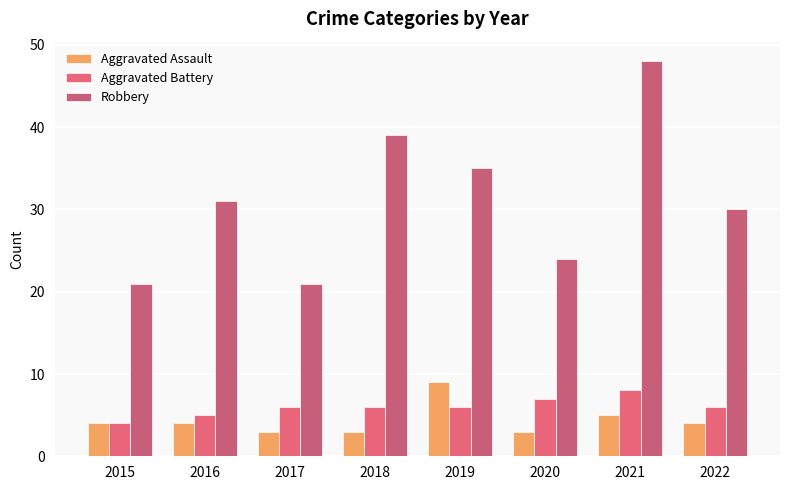

How many groups of bars are there?

8